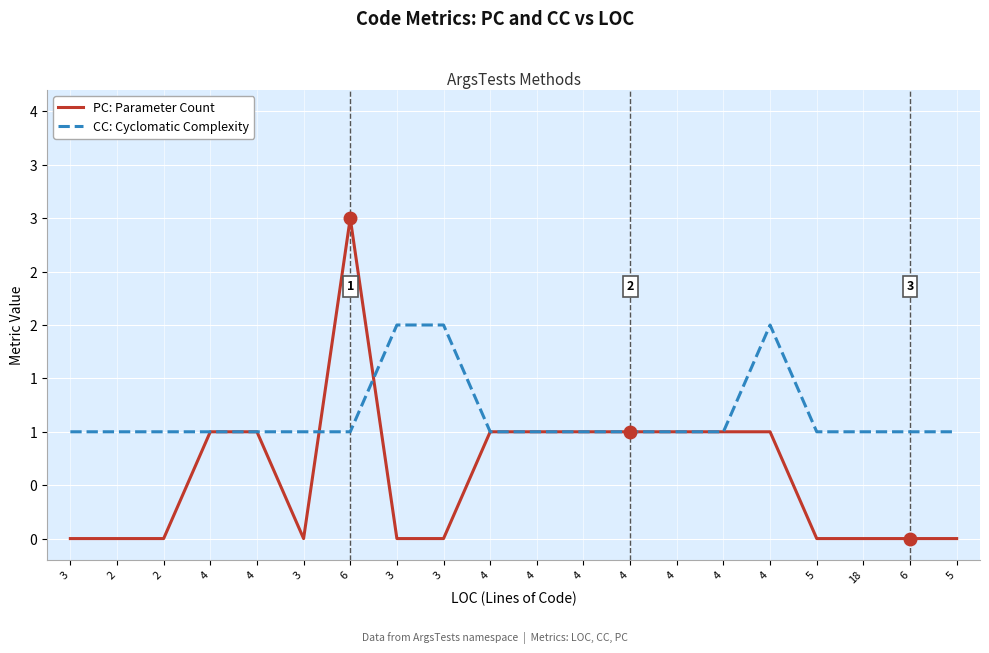

What is the average value of the PC: Parameter Count series?

1